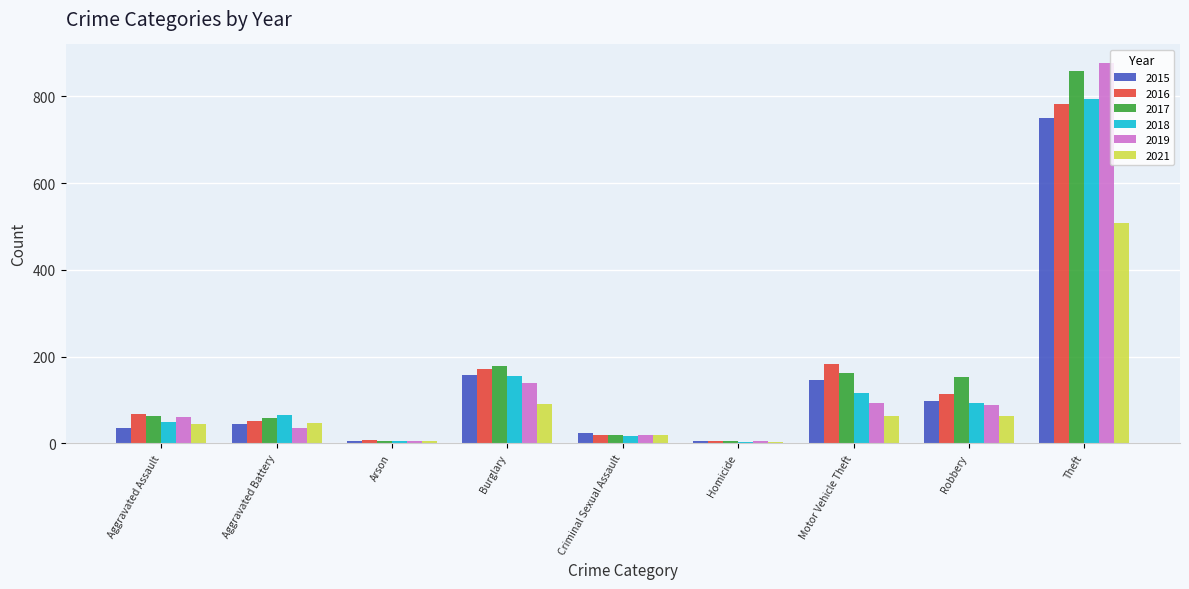

What is the approximate value of 2017 at Burglary, to the nearest 100?

200